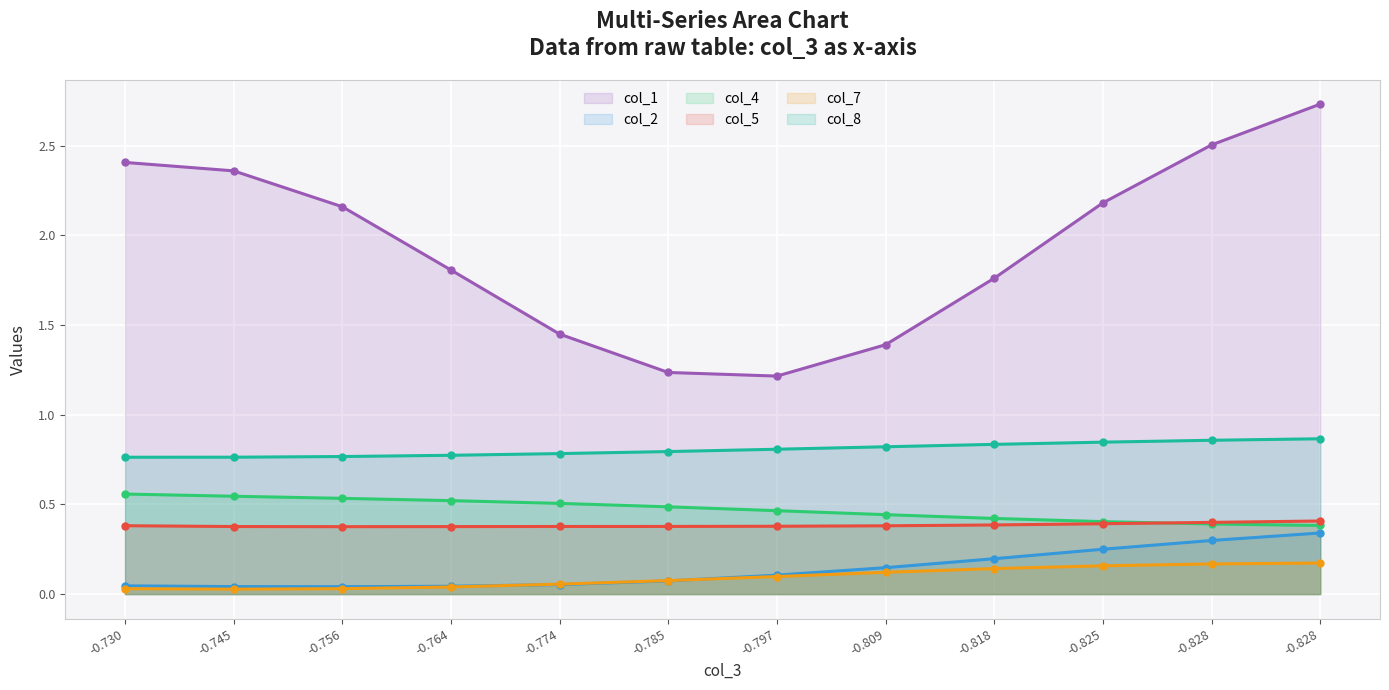

Read the col_1 line value at -0.764.

1.8